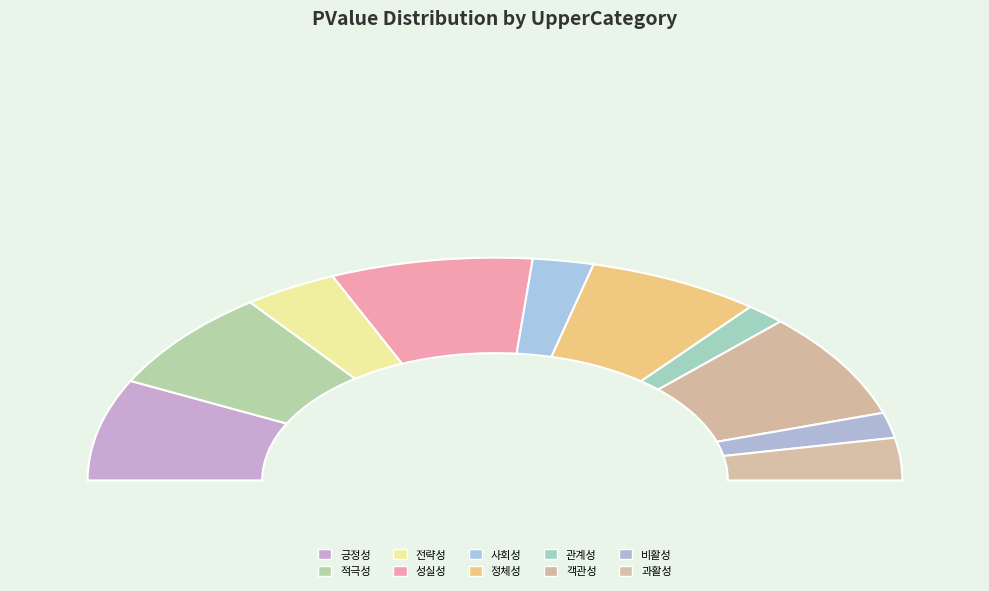

Count the number of slices in the pie.

10